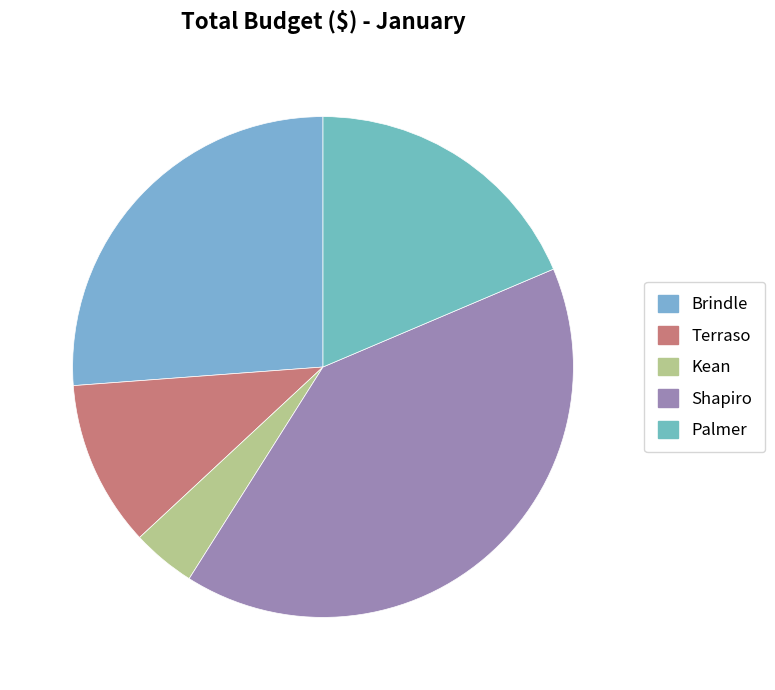

Which has a higher value, Palmer or Terraso?

Palmer